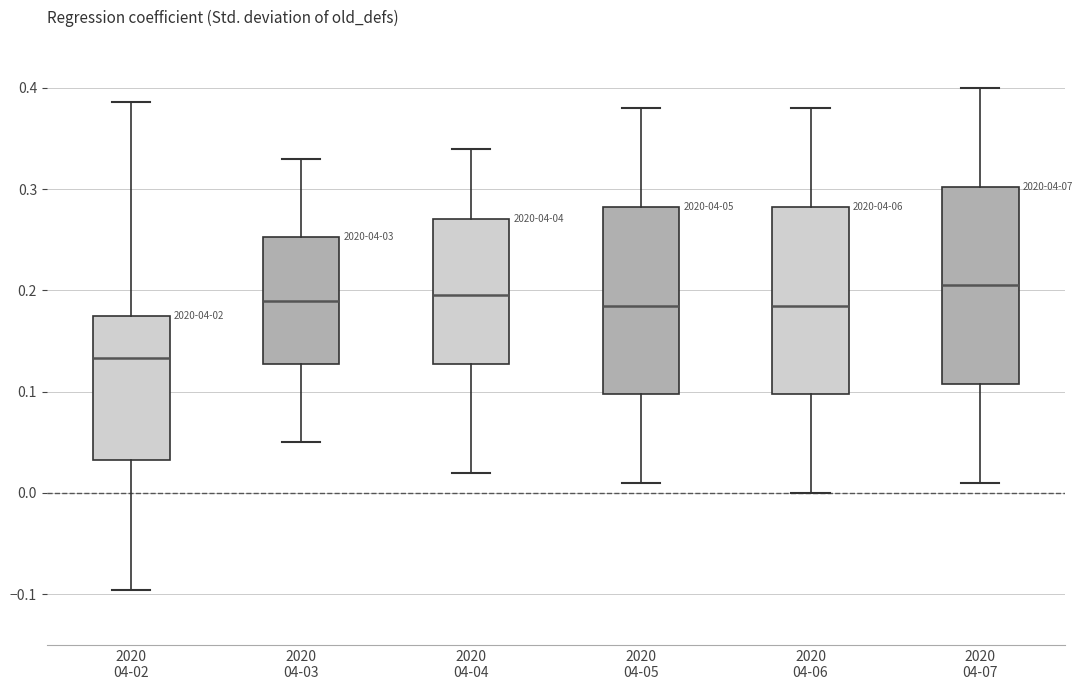

Reading left to right, read every box against the y-axis: the position of its median line, the range the box covers, and the ends of its whiskers. The values are not printed on the chart, so give them approximately, as read against the axis.

2020 04-02: median 0.13, box 0.03 to 0.17, whiskers -0.10 to 0.39
2020 04-03: median 0.19, box 0.13 to 0.25, whiskers 0.05 to 0.33
2020 04-04: median 0.20, box 0.13 to 0.27, whiskers 0.02 to 0.34
2020 04-05: median 0.19, box 0.10 to 0.28, whiskers 0.01 to 0.38
2020 04-06: median 0.19, box 0.10 to 0.28, whiskers 0.00 to 0.38
2020 04-07: median 0.21, box 0.11 to 0.30, whiskers 0.01 to 0.40